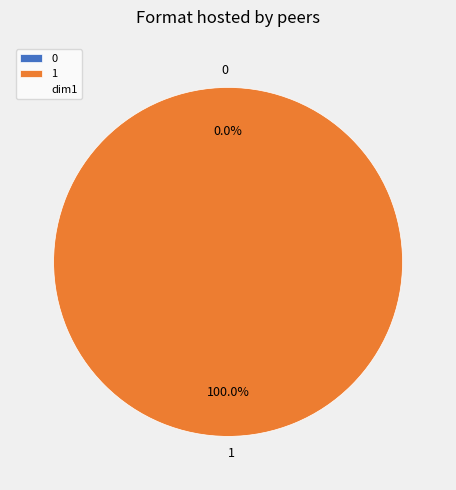

To the nearest percent, what is the combined percentage of 1 and 0?

100%